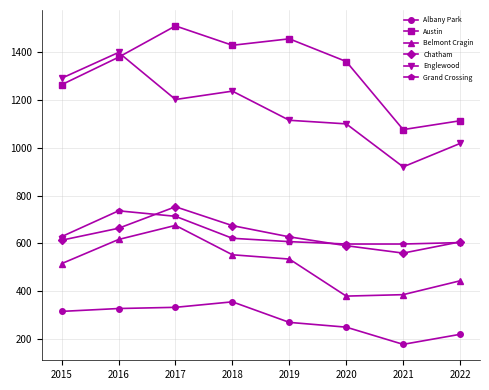

True or false: Albany Park has a value of 526 at 2015.

False